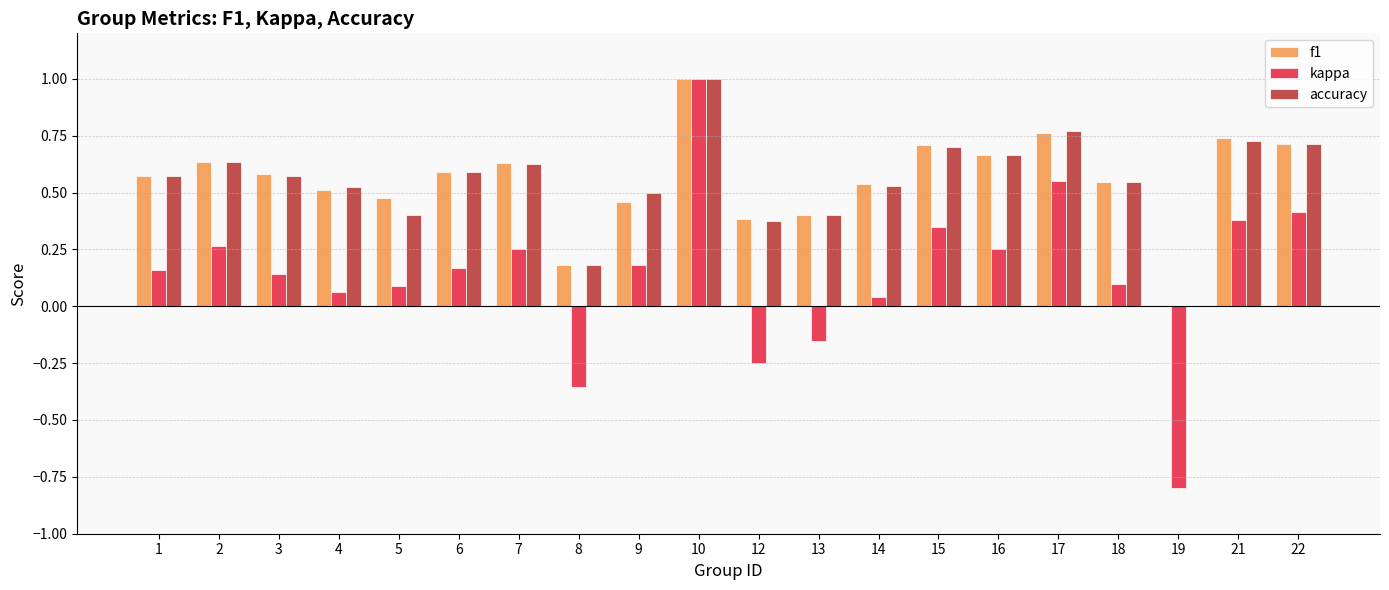

True or false: accuracy has a value of 0.7 at 15.

True